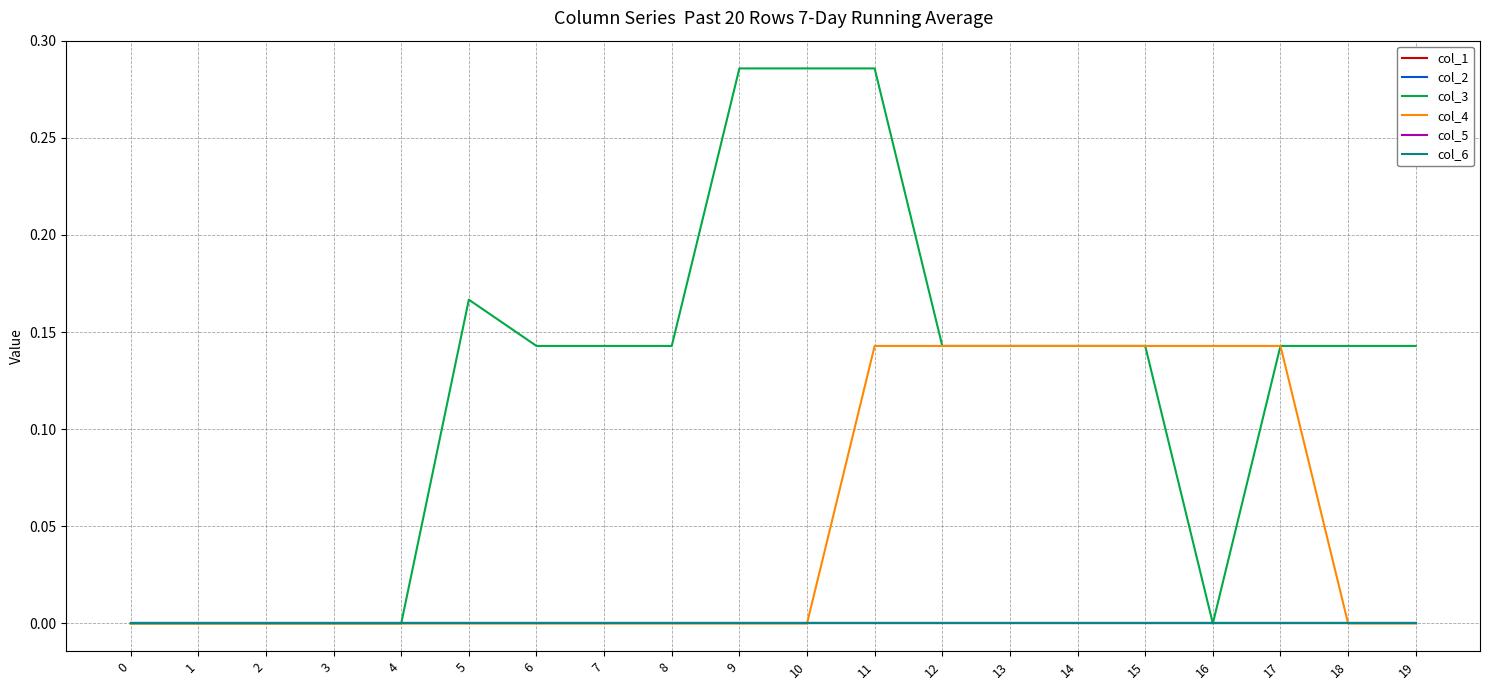

Does the chart have visible grid lines?

Yes